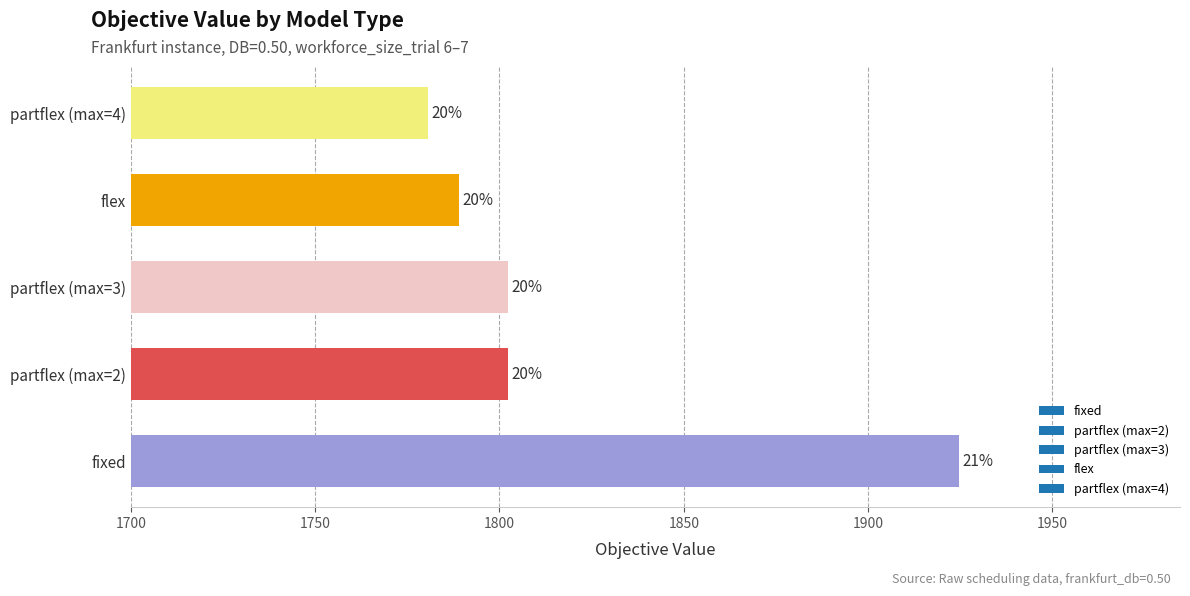

How many bars are there in total?

5